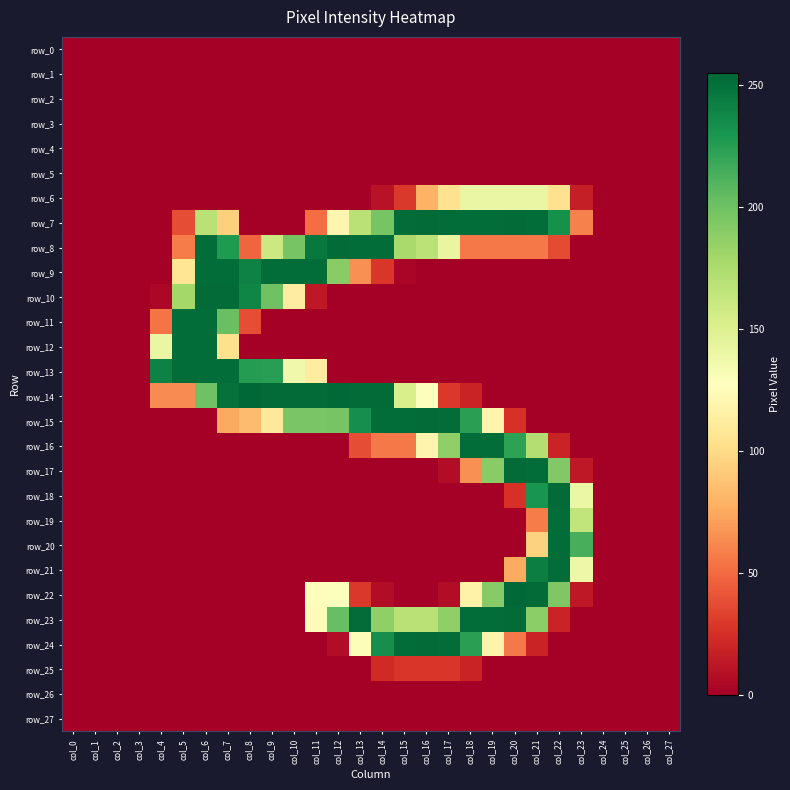

Which series has the widest spread of values?

row_14